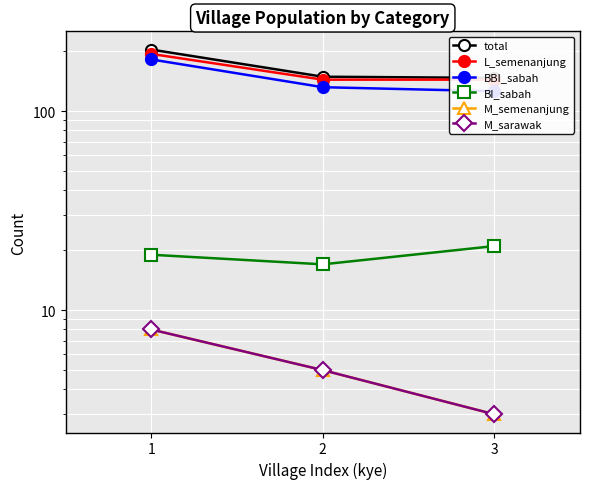

How many lines are shown in the chart?

6